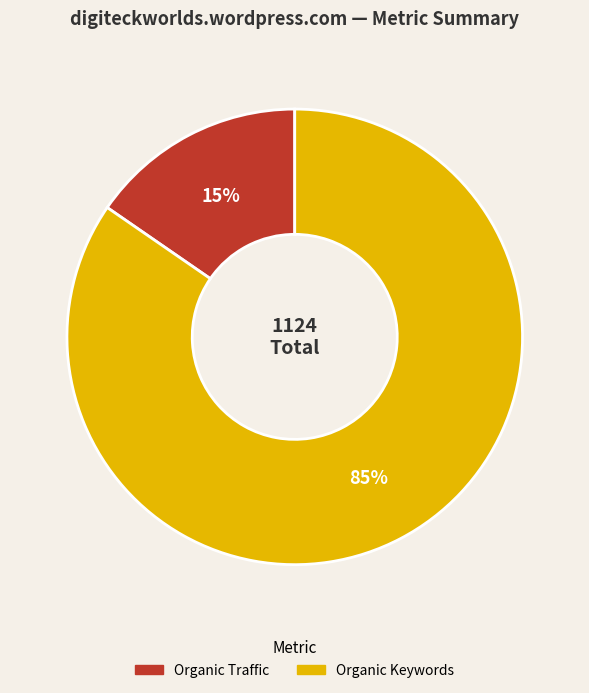

To the nearest percent, what is the average slice percentage?

50%